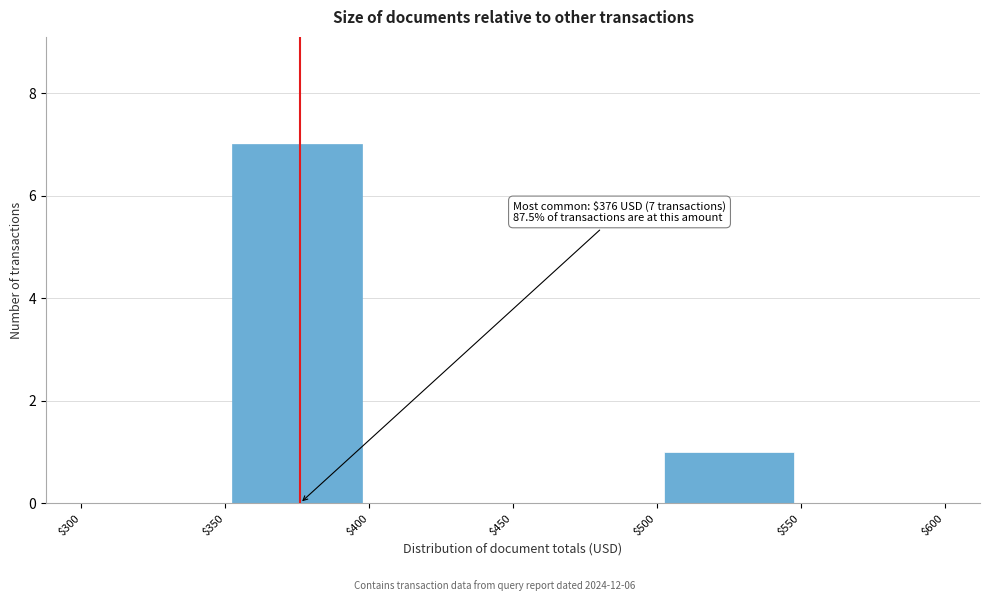

Which range on the x-axis has the tallest bar?

$350 to $400